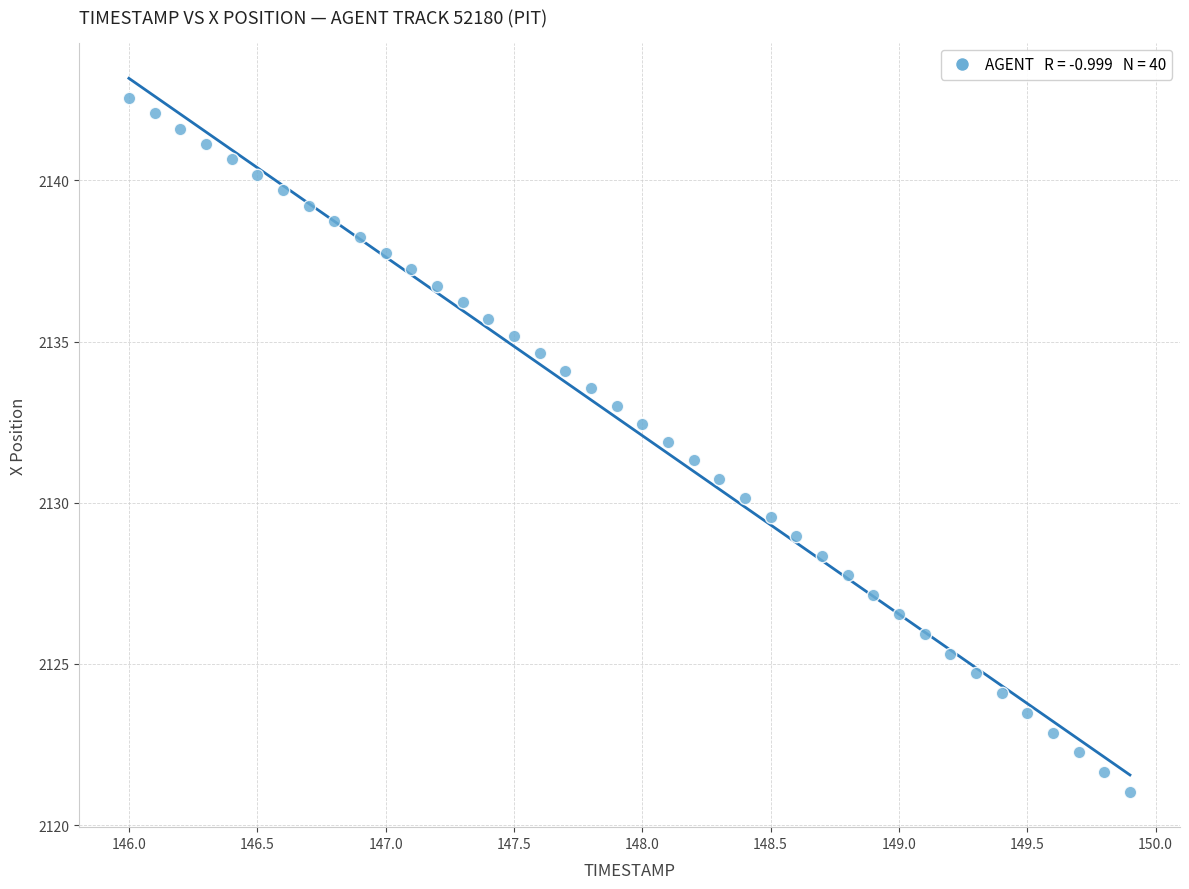

What is the range of X values (max minus min)?

3.9